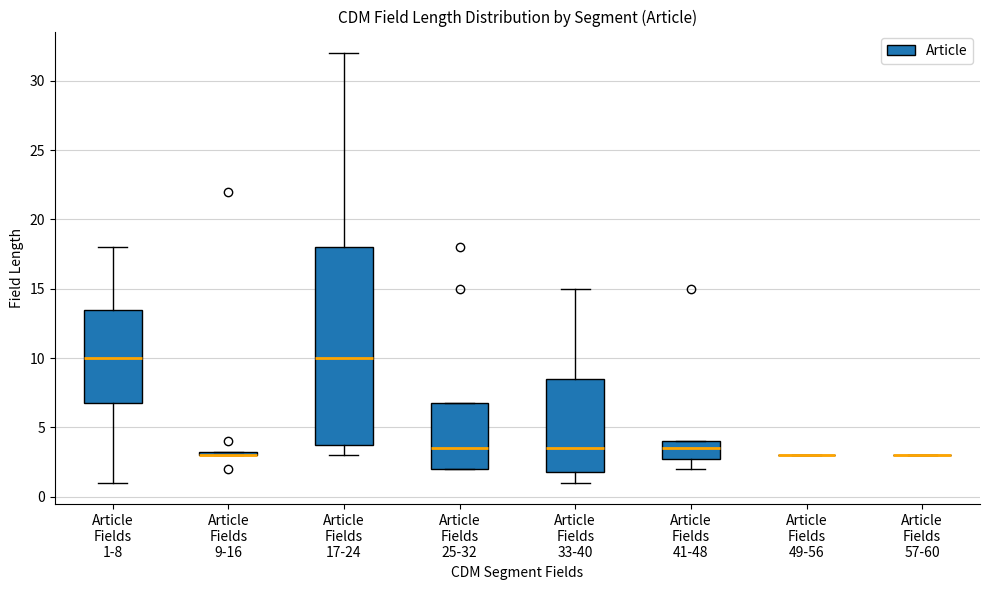

Where is the lower edge of the box for Article Fields 33-40 on the y-axis? The values are not printed on the chart, so give them approximately, as read against the axis.

2.0